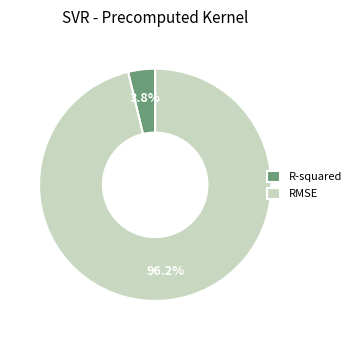

How many slices are in this pie chart?

2